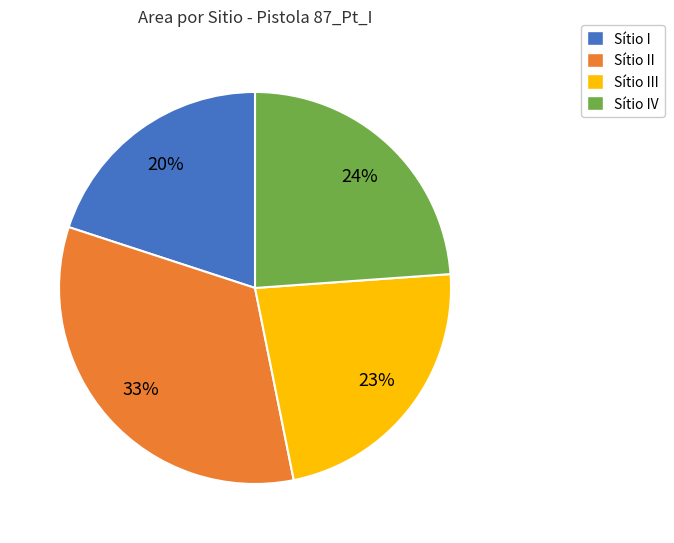

How many slices are in this pie chart?

4